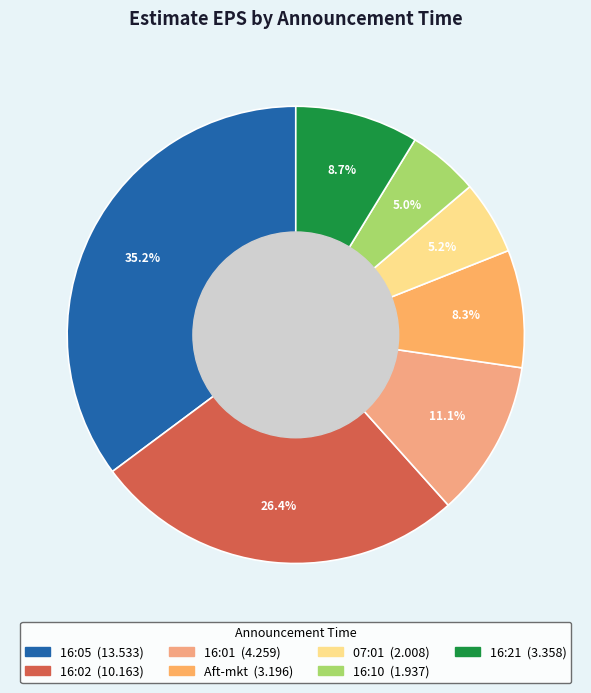

Is Aft-mkt the majority of the pie?

No